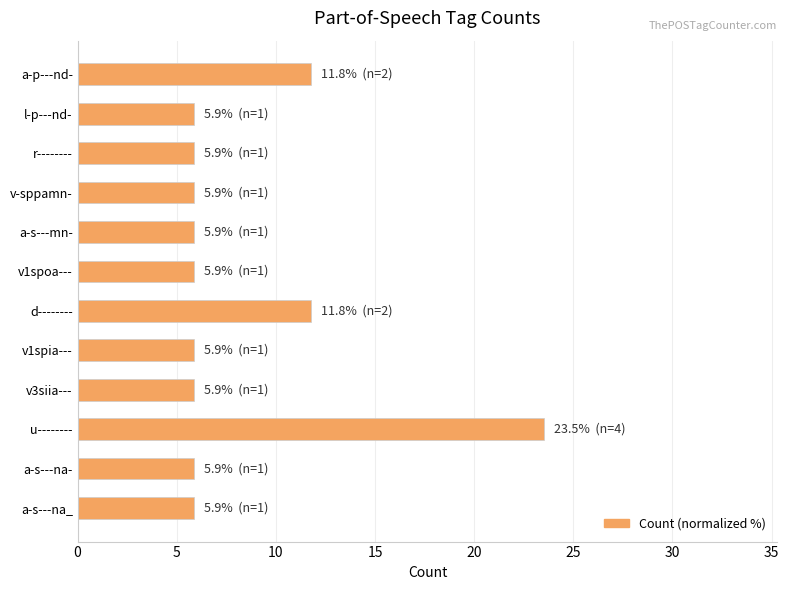

At which category does the chart reach its peak across all series?

u--------